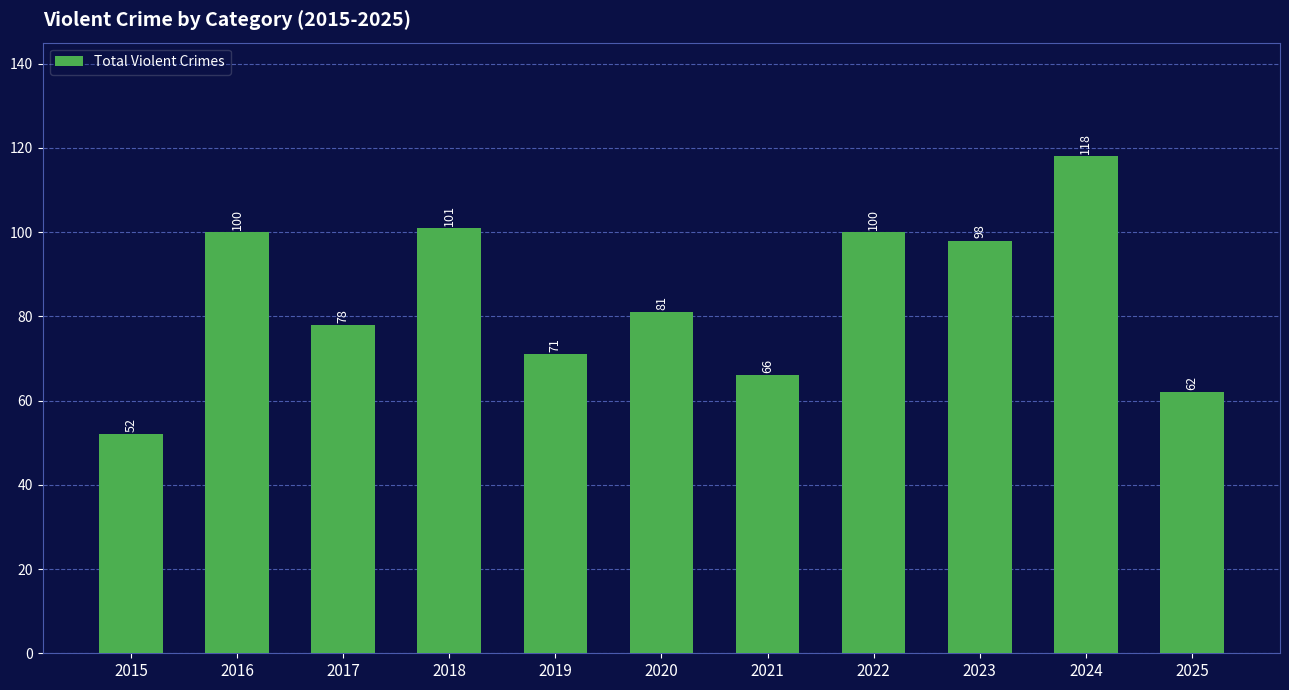

What is the sum of the values at 2021 and 2015?

118